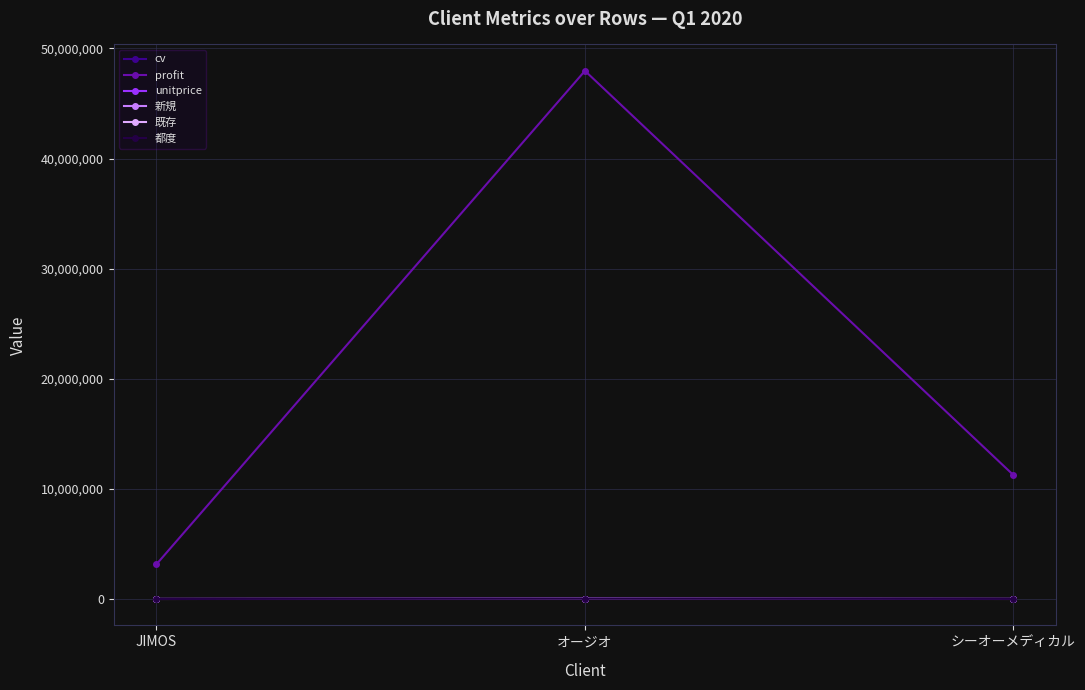

How many lines are shown in the chart?

6